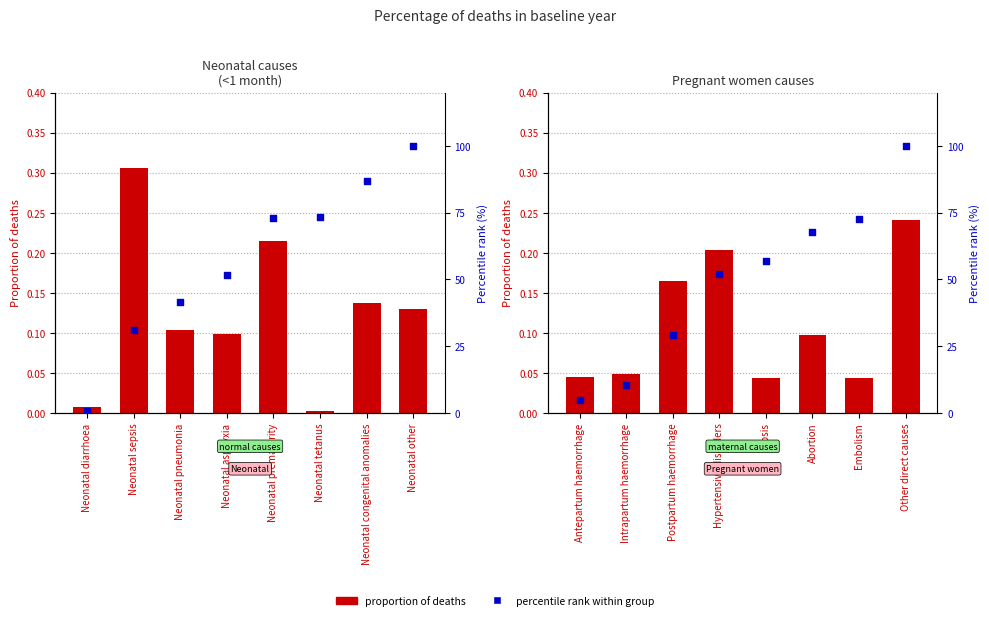

Which series reaches the minimum Y coordinate?

Neonatal